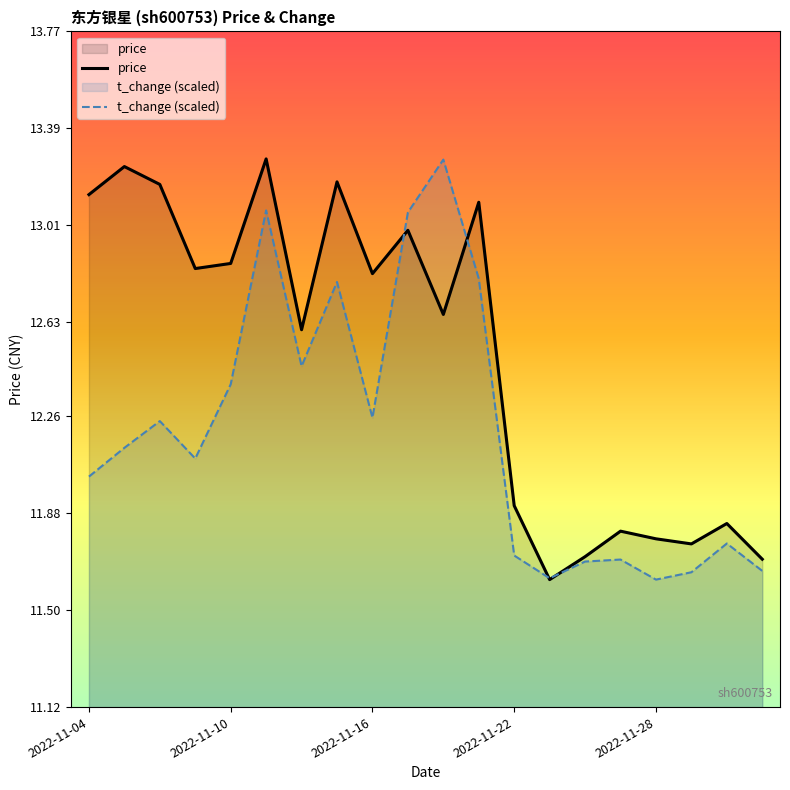

Rank the series by their maximum value, from lowest to highest.

t_change (scaled), price